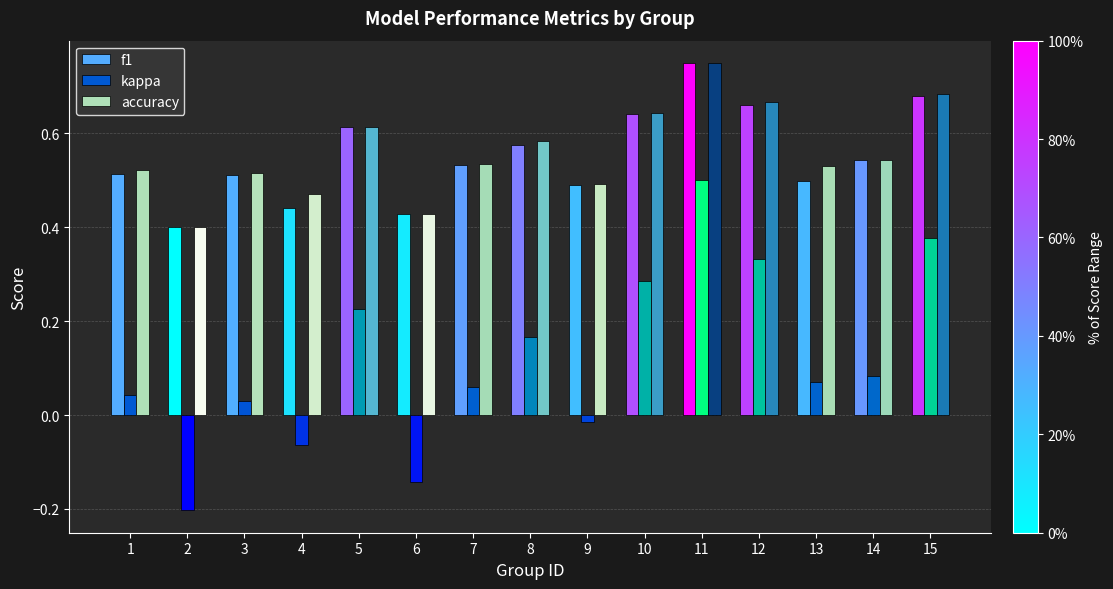

How many categories are shown in the chart?

15